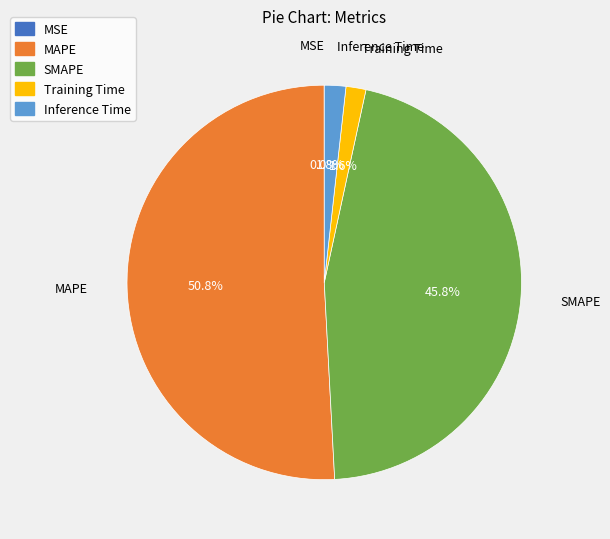

Does any single category account for the majority?

Yes